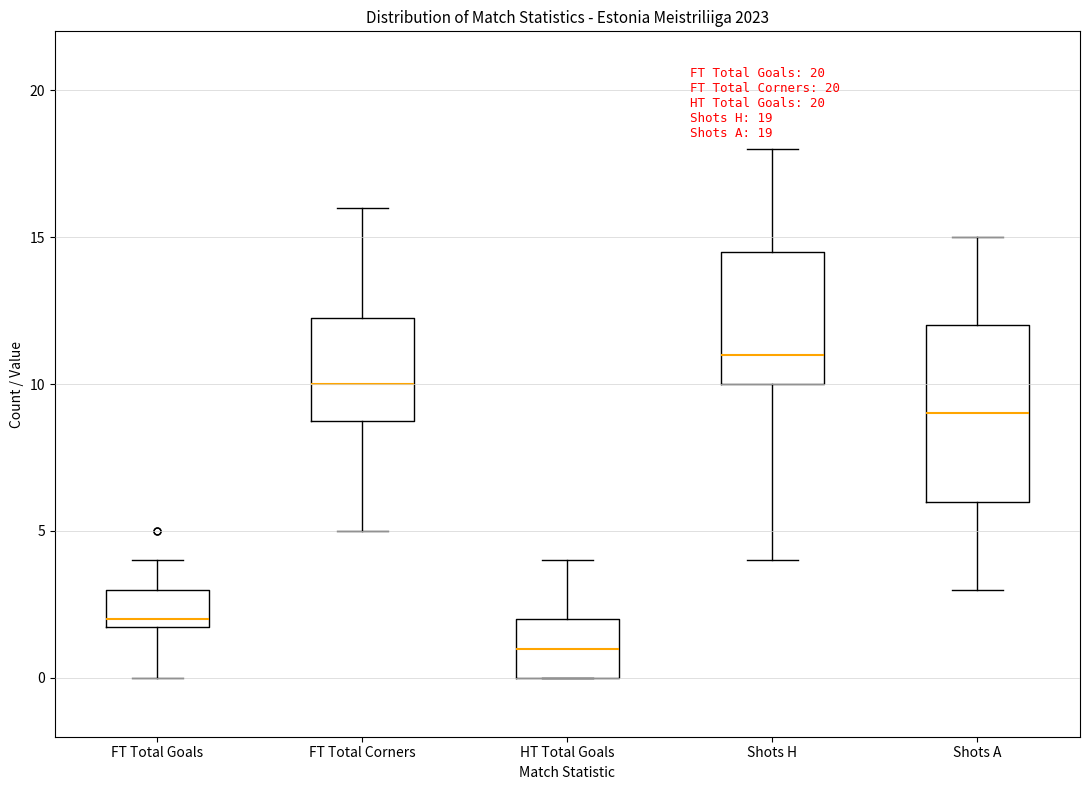

Comparing the boxes themselves (not the whiskers), which one is the tallest?

Shots A